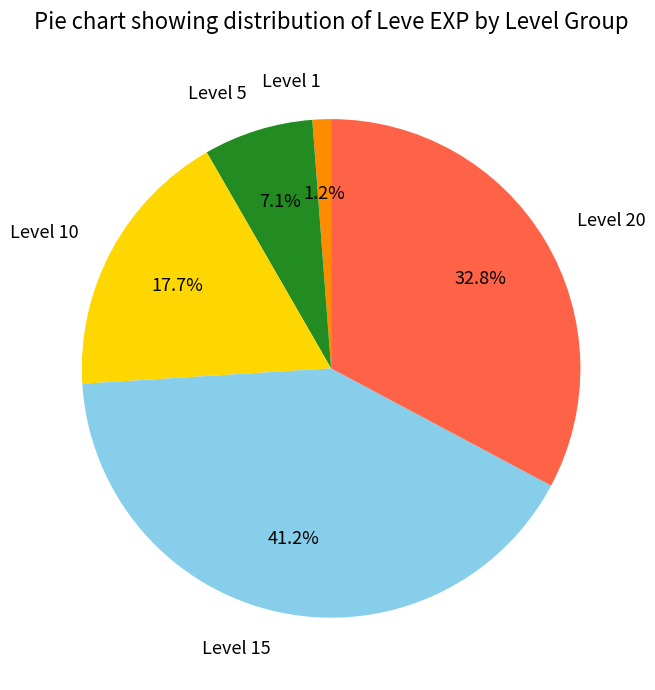

To the nearest percent, what is the difference between the largest and smallest slice percentages?

40%